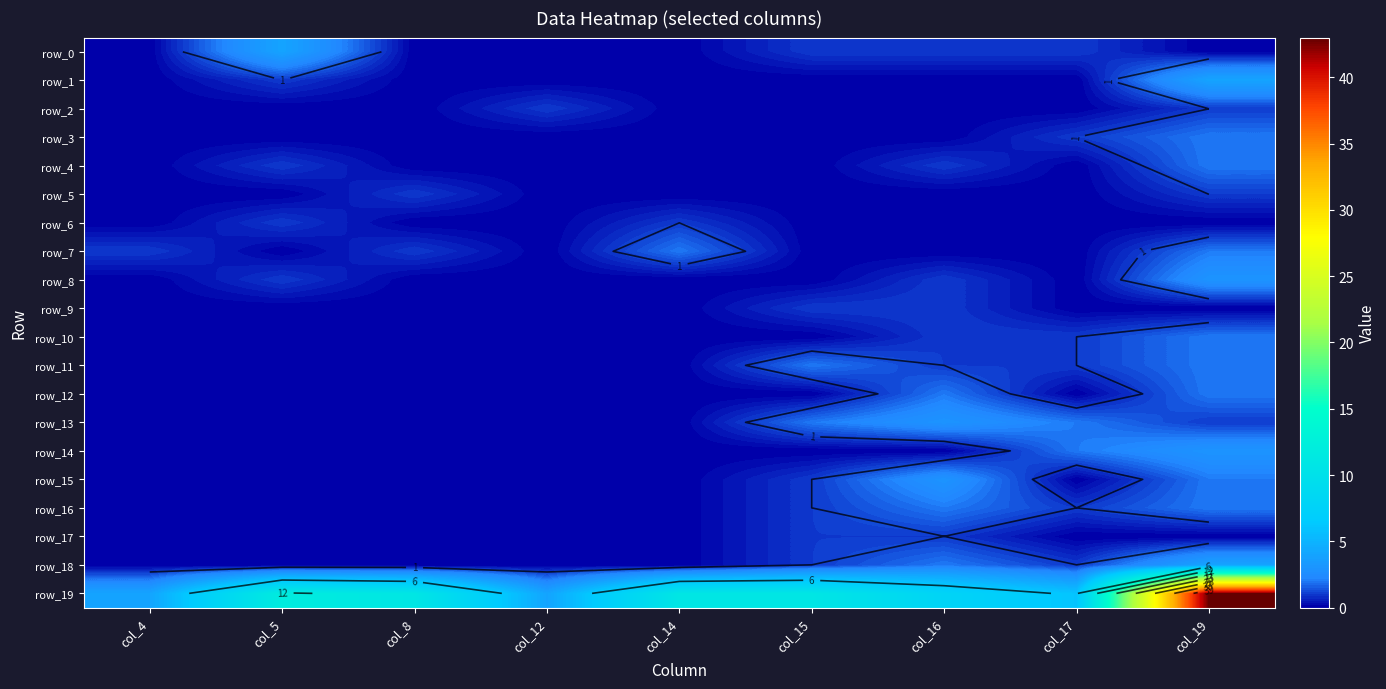

Count the number of categories in the chart.

9